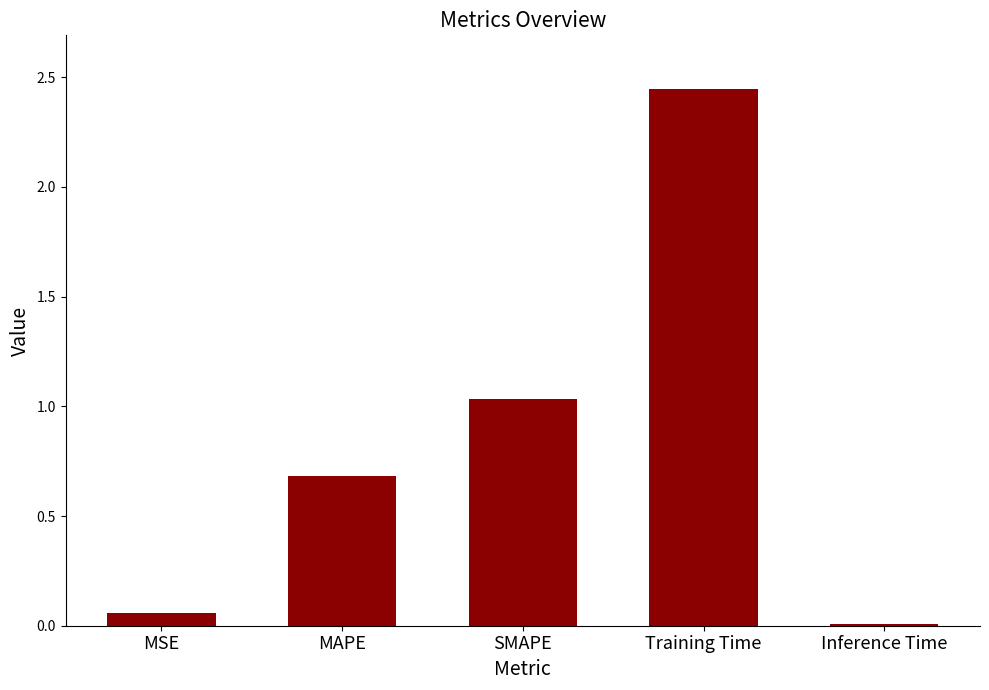

True or false: the data shows 0.7 at MAPE.

True